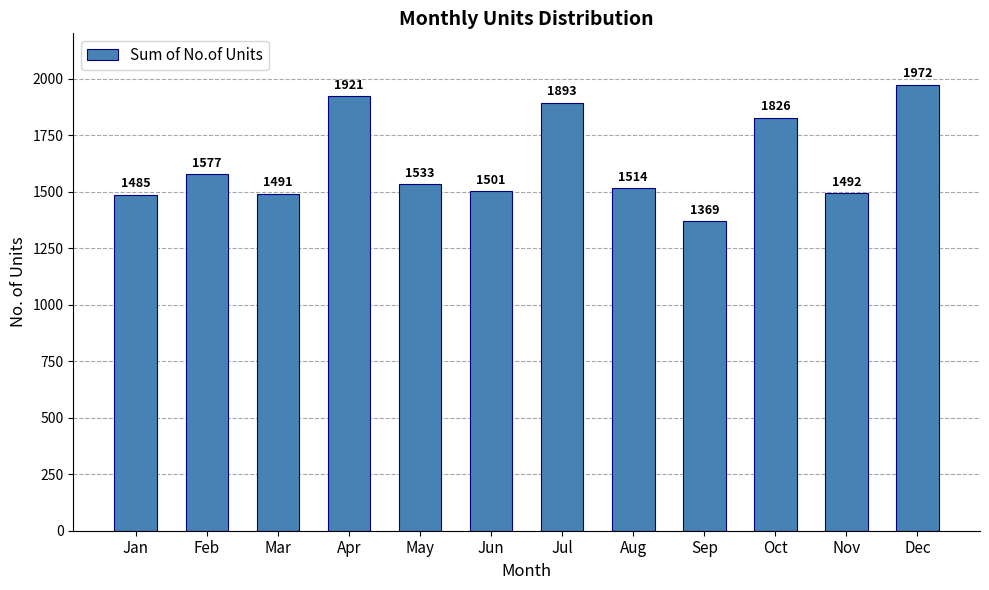

What is the ratio of the value at Oct to the value at Feb?

1.2